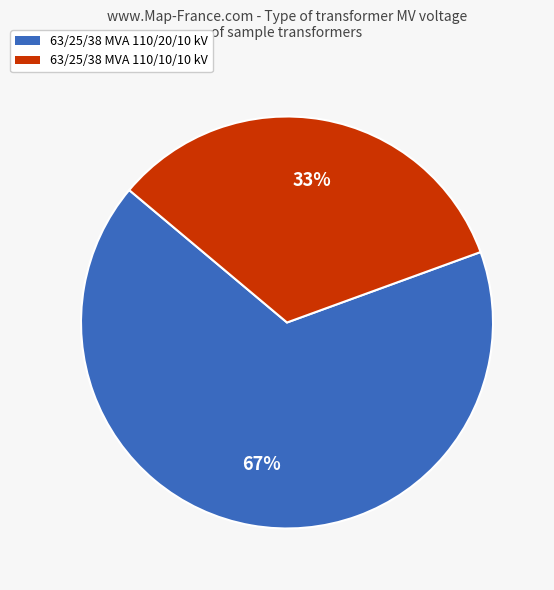

Count the number of slices in the pie.

2